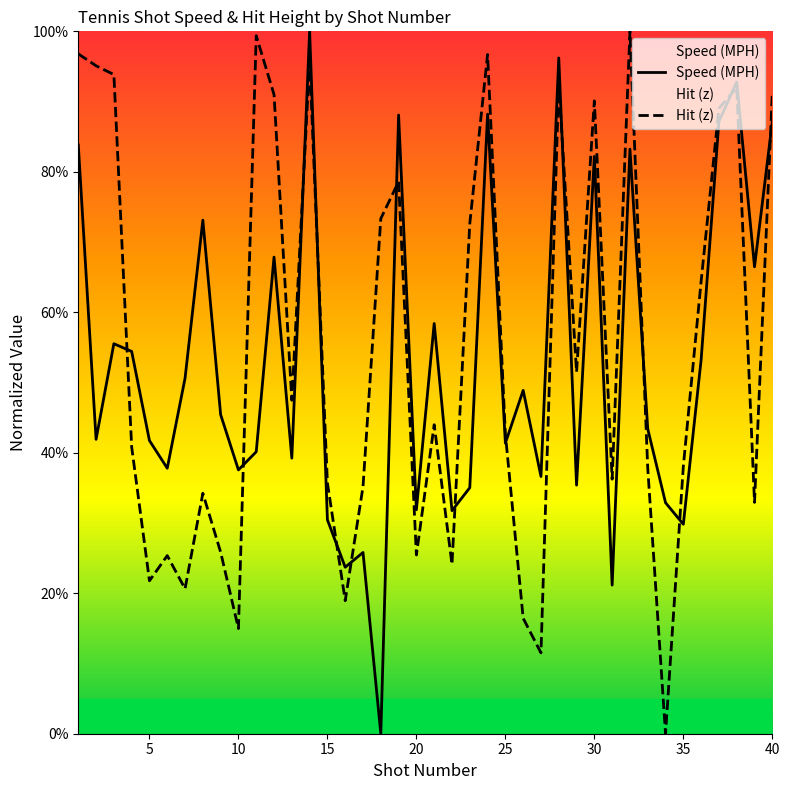

What is the sum of the Hit (z) values at 30 and 17?

1.3